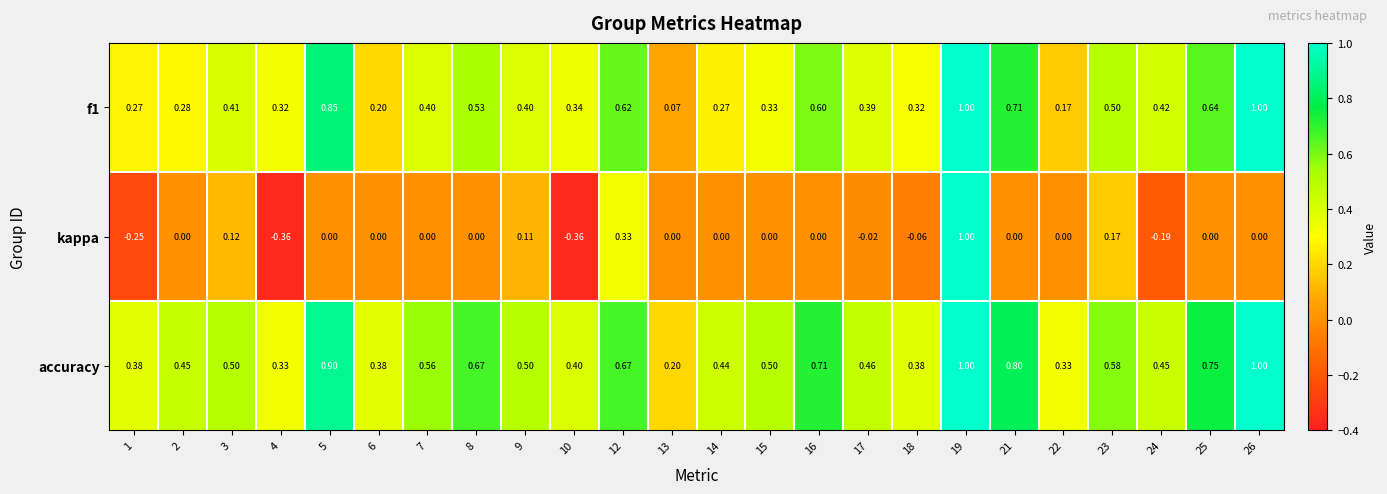

Which series has the widest spread of values?

kappa